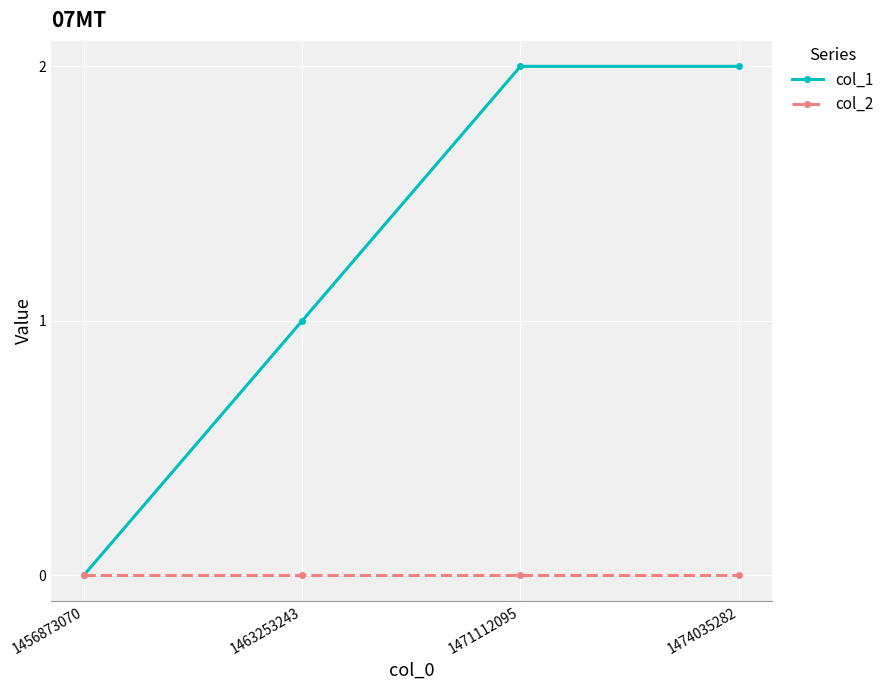

Is the value of col_1 at 1463253243 greater than the value of col_2 at 1463253243?

Yes